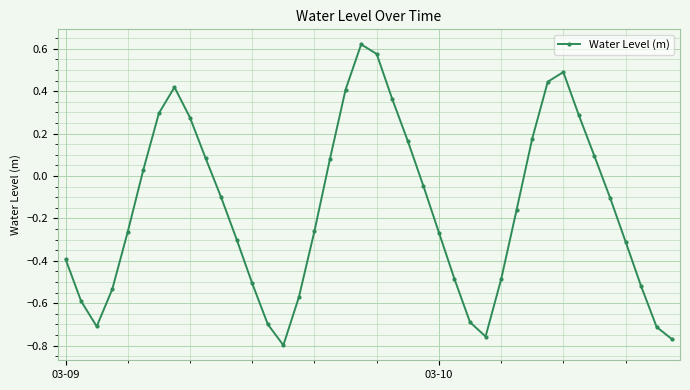

Does the chart have visible grid lines?

Yes